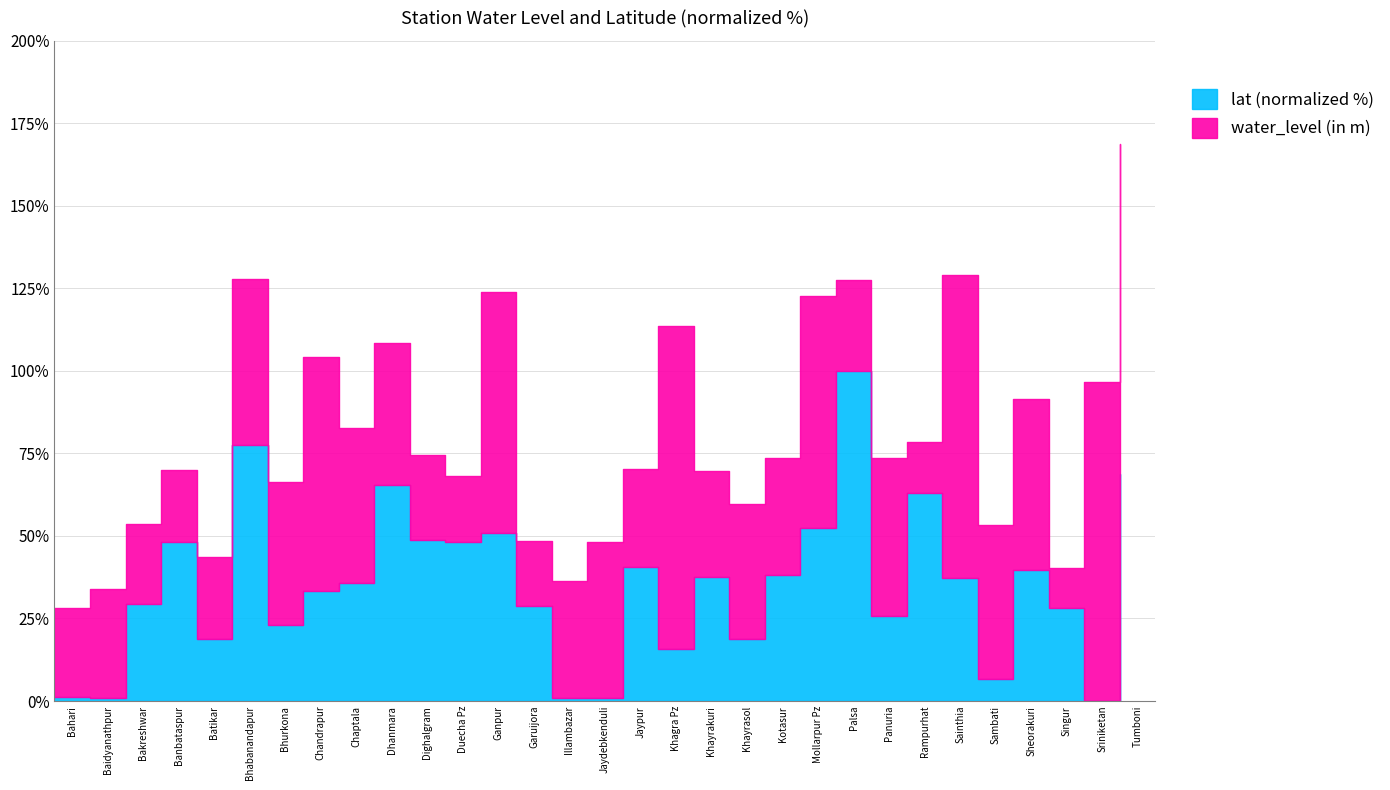

What is the ratio of the value at Dighalgram to the value at Chaptala?

1.4